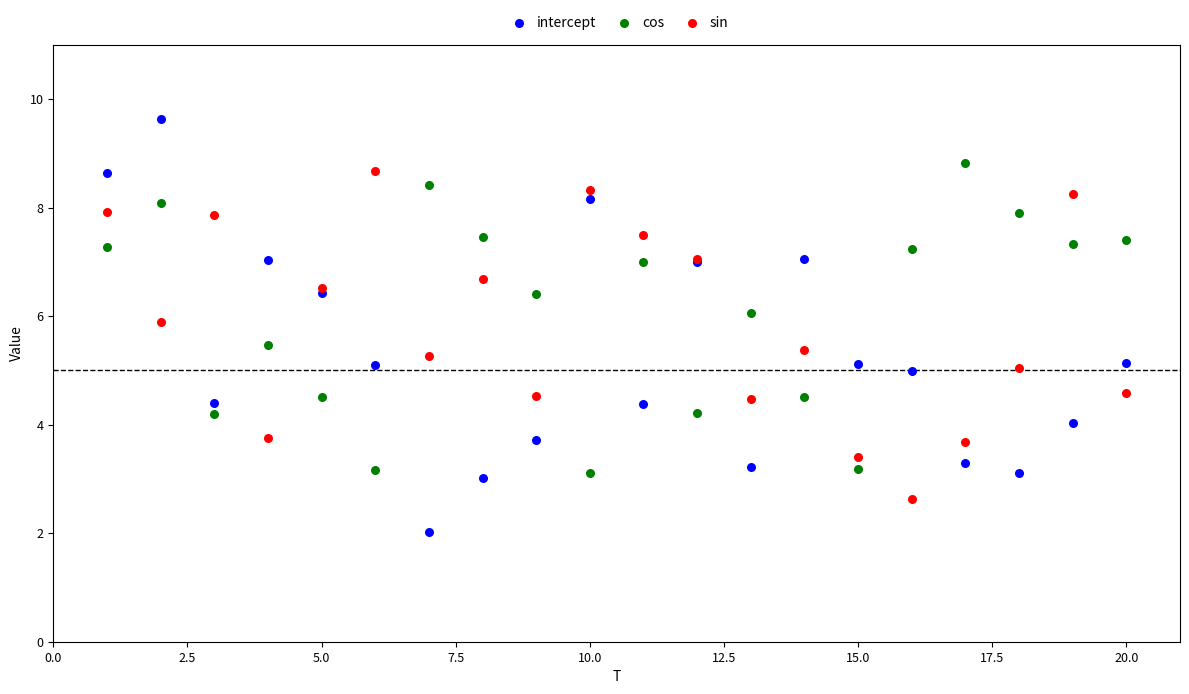

Which series has the widest spread of Y values?

intercept